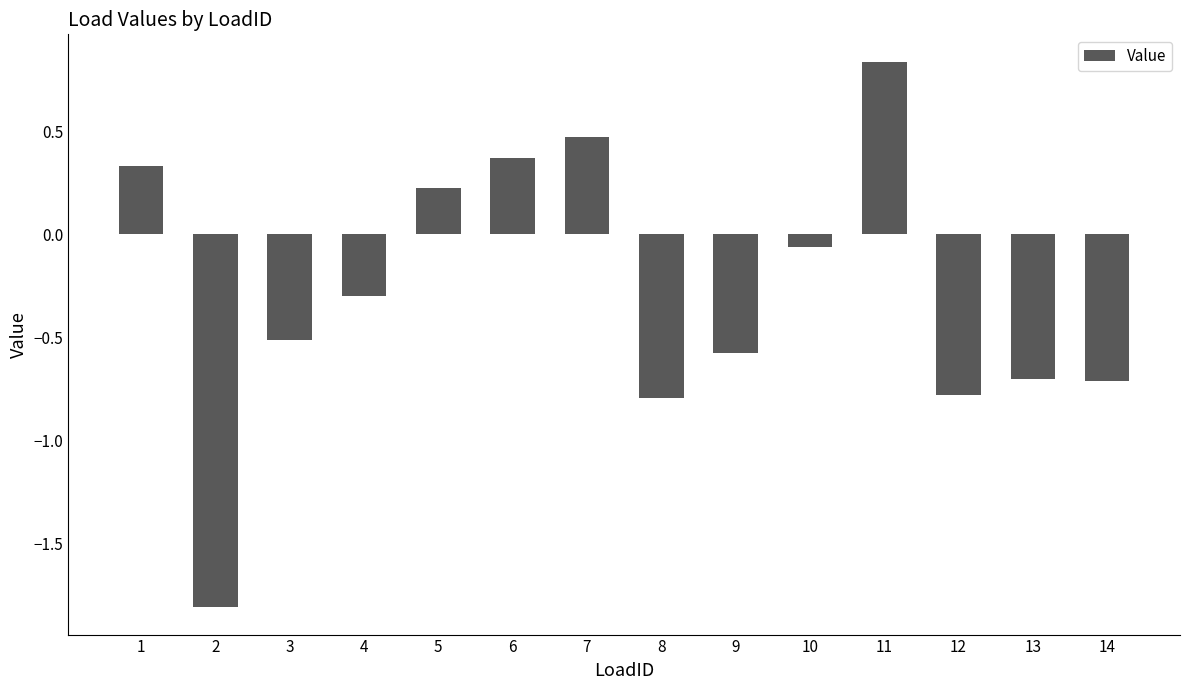

What is the average value?

-0.3